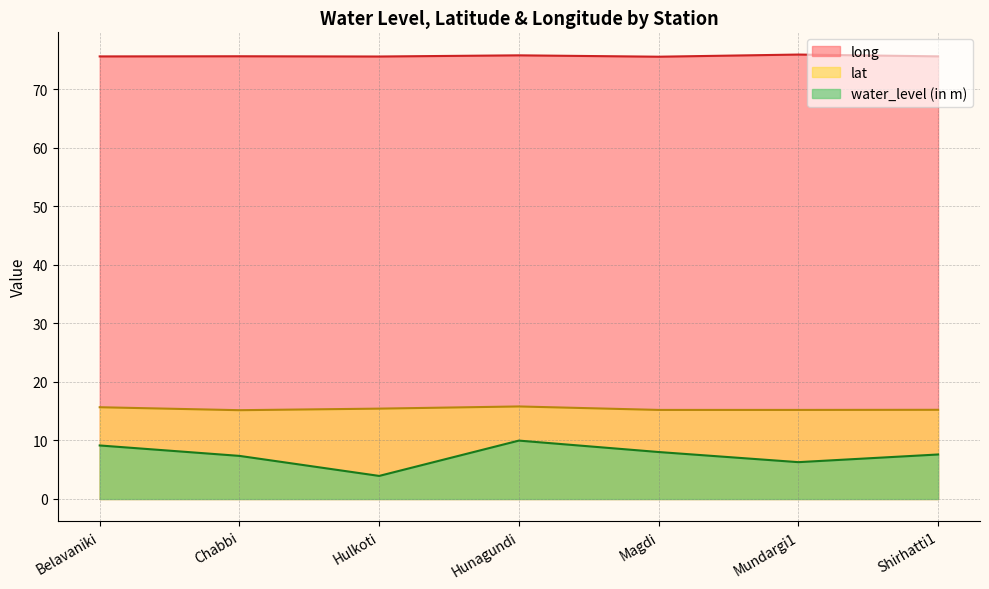

True or false: water_level (in m) has more than 1 interior local peaks.

False